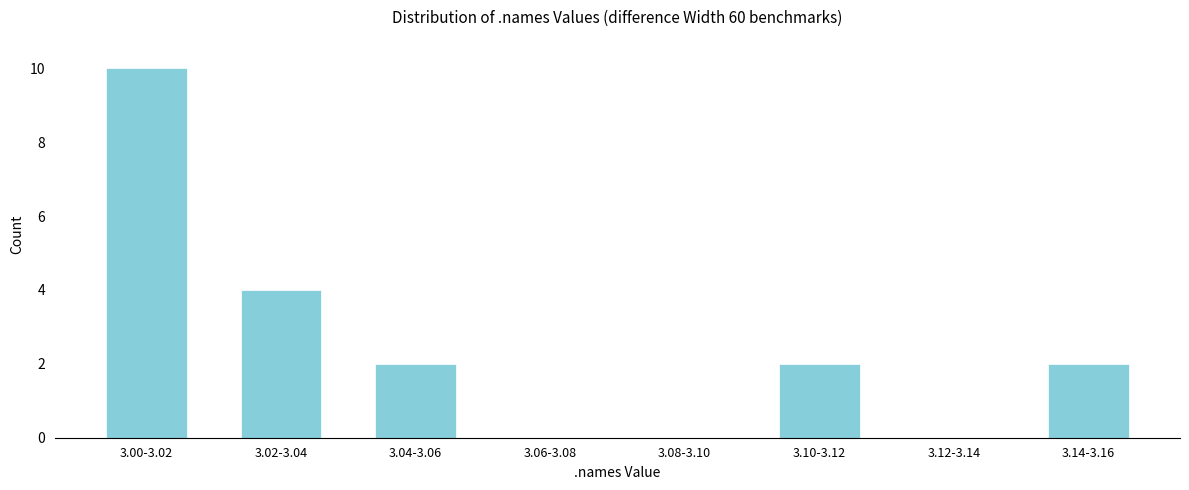

Reading right to left, transcribe all the data shown in this chart.

3.14-3.16=2	3.12-3.14=0	3.10-3.12=2	3.08-3.10=0	3.06-3.08=0	3.04-3.06=2	3.02-3.04=4	3.00-3.02=10